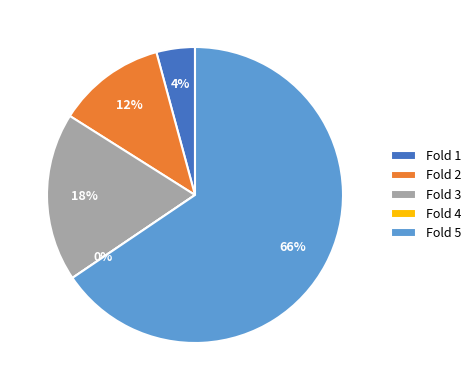

Which category accounts for the majority?

Fold 5